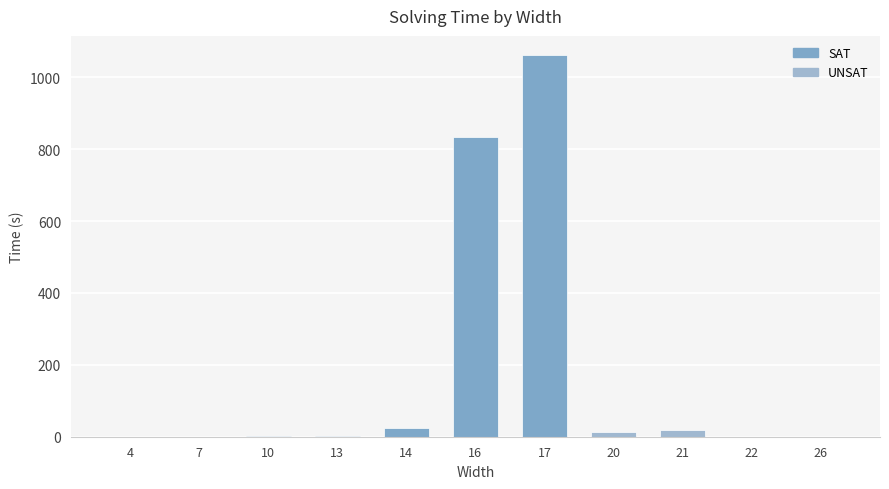

What is the sum of all values?

1956.0